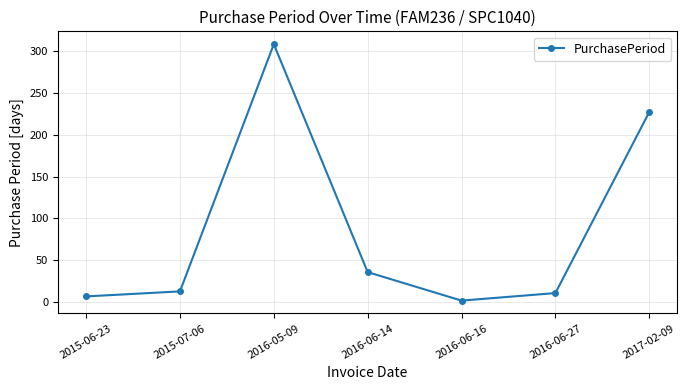

Which has a higher value, 2016-06-27 or 2016-06-14?

2016-06-14